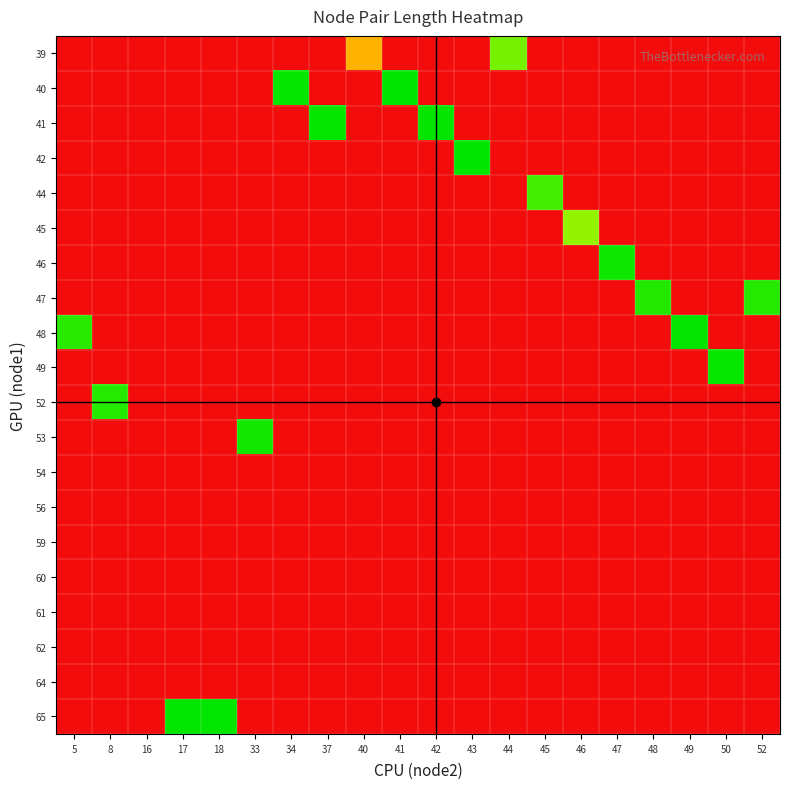

Reading left to right, what are all the values shown in this chart?

row_0: 5=1702.7	8=1702.7	16=1702.7	17=1702.7	18=1702.7	33=1702.7	34=1702.7	37=1702.7	40=851.3	41=1702.7	42=1702.7	43=1702.7	44=239.2	45=1702.7	46=1702.7	47=1702.7	48=1702.7	49=1702.7	50=1702.7	52=1702.7
row_1: 5=1702.7	8=1702.7	16=1702.7	17=1702.7	18=1702.7	33=1702.7	34=13.0	37=1702.7	40=1702.7	41=0.1	42=1702.7	43=1702.7	44=1702.7	45=1702.7	46=1702.7	47=1702.7	48=1702.7	49=1702.7	50=1702.7	52=1702.7
row_2: 5=1702.7	8=1702.7	16=1702.7	17=1702.7	18=1702.7	33=1702.7	34=1702.7	37=12.9	40=1702.7	41=1702.7	42=9.4	43=1702.7	44=1702.7	45=1702.7	46=1702.7	47=1702.7	48=1702.7	49=1702.7	50=1702.7	52=1702.7
row_3: 5=1702.7	8=1702.7	16=1702.7	17=1702.7	18=1702.7	33=1702.7	34=1702.7	37=1702.7	40=1702.7	41=1702.7	42=1702.7	43=1.7	44=1702.7	45=1702.7	46=1702.7	47=1702.7	48=1702.7	49=1702.7	50=1702.7	52=1702.7
row_4: 5=1702.7	8=1702.7	16=1702.7	17=1702.7	18=1702.7	33=1702.7	34=1702.7	37=1702.7	40=1702.7	41=1702.7	42=1702.7	43=1702.7	44=1702.7	45=137.9	46=1702.7	47=1702.7	48=1702.7	49=1702.7	50=1702.7	52=1702.7
row_5: 5=1702.7	8=1702.7	16=1702.7	17=1702.7	18=1702.7	33=1702.7	34=1702.7	37=1702.7	40=1702.7	41=1702.7	42=1702.7	43=1702.7	44=1702.7	45=1702.7	46=297.6	47=1702.7	48=1702.7	49=1702.7	50=1702.7	52=1702.7
row_6: 5=1702.7	8=1702.7	16=1702.7	17=1702.7	18=1702.7	33=1702.7	34=1702.7	37=1702.7	40=1702.7	41=1702.7	42=1702.7	43=1702.7	44=1702.7	45=1702.7	46=1702.7	47=31.7	48=1702.7	49=1702.7	50=1702.7	52=1702.7
row_7: 5=1702.7	8=1702.7	16=1702.7	17=1702.7	18=1702.7	33=1702.7	34=1702.7	37=1702.7	40=1702.7	41=1702.7	42=1702.7	43=1702.7	44=1702.7	45=1702.7	46=1702.7	47=1702.7	48=71.7	49=1702.7	50=1702.7	52=77.1
row_8: 5=84.8	8=1702.7	16=1702.7	17=1702.7	18=1702.7	33=1702.7	34=1702.7	37=1702.7	40=1702.7	41=1702.7	42=1702.7	43=1702.7	44=1702.7	45=1702.7	46=1702.7	47=1702.7	48=1702.7	49=7.8	50=1702.7	52=1702.7
row_9: 5=1702.7	8=1702.7	16=1702.7	17=1702.7	18=1702.7	33=1702.7	34=1702.7	37=1702.7	40=1702.7	41=1702.7	42=1702.7	43=1702.7	44=1702.7	45=1702.7	46=1702.7	47=1702.7	48=1702.7	49=1702.7	50=16.5	52=1702.7
row_10: 5=1702.7	8=75.9	16=1702.7	17=1702.7	18=1702.7	33=1702.7	34=1702.7	37=1702.7	40=1702.7	41=1702.7	42=1702.7	43=1702.7	44=1702.7	45=1702.7	46=1702.7	47=1702.7	48=1702.7	49=1702.7	50=1702.7	52=1702.7
row_11: 5=1702.7	8=1702.7	16=1702.7	17=1702.7	18=1702.7	33=37.0	34=1702.7	37=1702.7	40=1702.7	41=1702.7	42=1702.7	43=1702.7	44=1702.7	45=1702.7	46=1702.7	47=1702.7	48=1702.7	49=1702.7	50=1702.7	52=1702.7
row_12: 5=1702.7	8=1702.7	16=1702.7	17=1702.7	18=1702.7	33=1702.7	34=1702.7	37=1702.7	40=1702.7	41=1702.7	42=1702.7	43=1702.7	44=1702.7	45=1702.7	46=1702.7	47=1702.7	48=1702.7	49=1702.7	50=1702.7	52=1702.7
row_13: 5=1702.7	8=1702.7	16=1702.7	17=1702.7	18=1702.7	33=1702.7	34=1702.7	37=1702.7	40=1702.7	41=1702.7	42=1702.7	43=1702.7	44=1702.7	45=1702.7	46=1702.7	47=1702.7	48=1702.7	49=1702.7	50=1702.7	52=1702.7
row_14: 5=1702.7	8=1702.7	16=1702.7	17=1702.7	18=1702.7	33=1702.7	34=1702.7	37=1702.7	40=1702.7	41=1702.7	42=1702.7	43=1702.7	44=1702.7	45=1702.7	46=1702.7	47=1702.7	48=1702.7	49=1702.7	50=1702.7	52=1702.7
row_15: 5=1702.7	8=1702.7	16=1702.7	17=1702.7	18=1702.7	33=1702.7	34=1702.7	37=1702.7	40=1702.7	41=1702.7	42=1702.7	43=1702.7	44=1702.7	45=1702.7	46=1702.7	47=1702.7	48=1702.7	49=1702.7	50=1702.7	52=1702.7
row_16: 5=1702.7	8=1702.7	16=1702.7	17=1702.7	18=1702.7	33=1702.7	34=1702.7	37=1702.7	40=1702.7	41=1702.7	42=1702.7	43=1702.7	44=1702.7	45=1702.7	46=1702.7	47=1702.7	48=1702.7	49=1702.7	50=1702.7	52=1702.7
row_17: 5=1702.7	8=1702.7	16=1702.7	17=1702.7	18=1702.7	33=1702.7	34=1702.7	37=1702.7	40=1702.7	41=1702.7	42=1702.7	43=1702.7	44=1702.7	45=1702.7	46=1702.7	47=1702.7	48=1702.7	49=1702.7	50=1702.7	52=1702.7
row_18: 5=1702.7	8=1702.7	16=1702.7	17=1702.7	18=1702.7	33=1702.7	34=1702.7	37=1702.7	40=1702.7	41=1702.7	42=1702.7	43=1702.7	44=1702.7	45=1702.7	46=1702.7	47=1702.7	48=1702.7	49=1702.7	50=1702.7	52=1702.7
row_19: 5=1702.7	8=1702.7	16=1702.7	17=4.5	18=4.5	33=1702.7	34=1702.7	37=1702.7	40=1702.7	41=1702.7	42=1702.7	43=1702.7	44=1702.7	45=1702.7	46=1702.7	47=1702.7	48=1702.7	49=1702.7	50=1702.7	52=1702.7